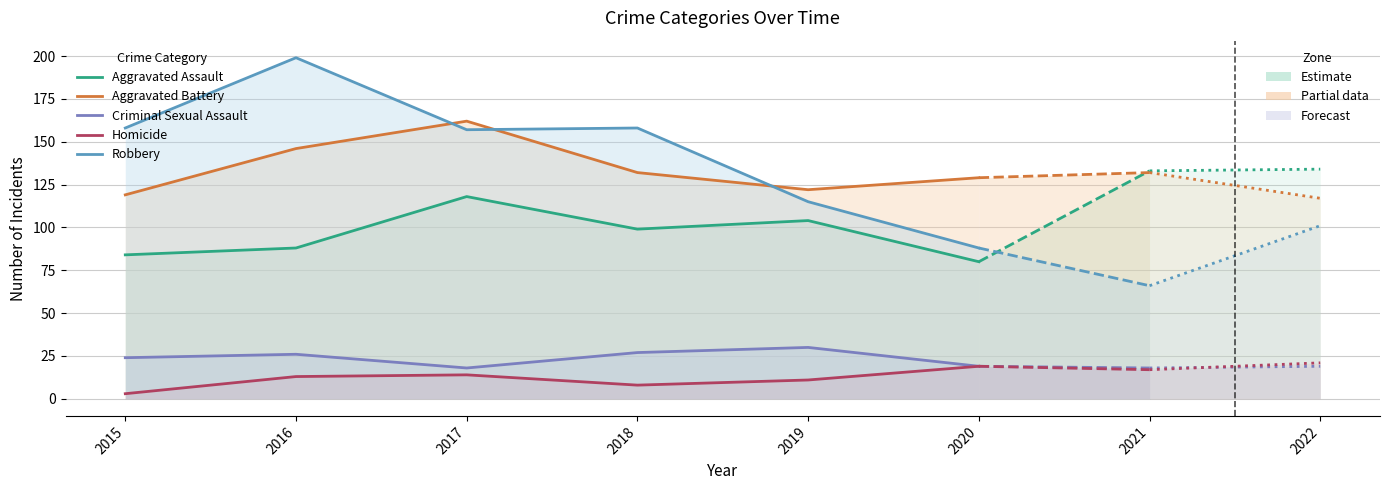

Reading left to right, list all the values displayed in this chart.

Aggravated Assault: 2015=84	2016=88	2017=118	2018=99	2019=104	2020=80
Aggravated Battery: 2015=119	2016=146	2017=162	2018=132	2019=122	2020=129
Criminal Sexual Assault: 2015=24	2016=26	2017=18	2018=27	2019=30	2020=19
Homicide: 2015=3	2016=13	2017=14	2018=8	2019=11	2020=19
Robbery: 2015=158	2016=199	2017=157	2018=158	2019=115	2020=88